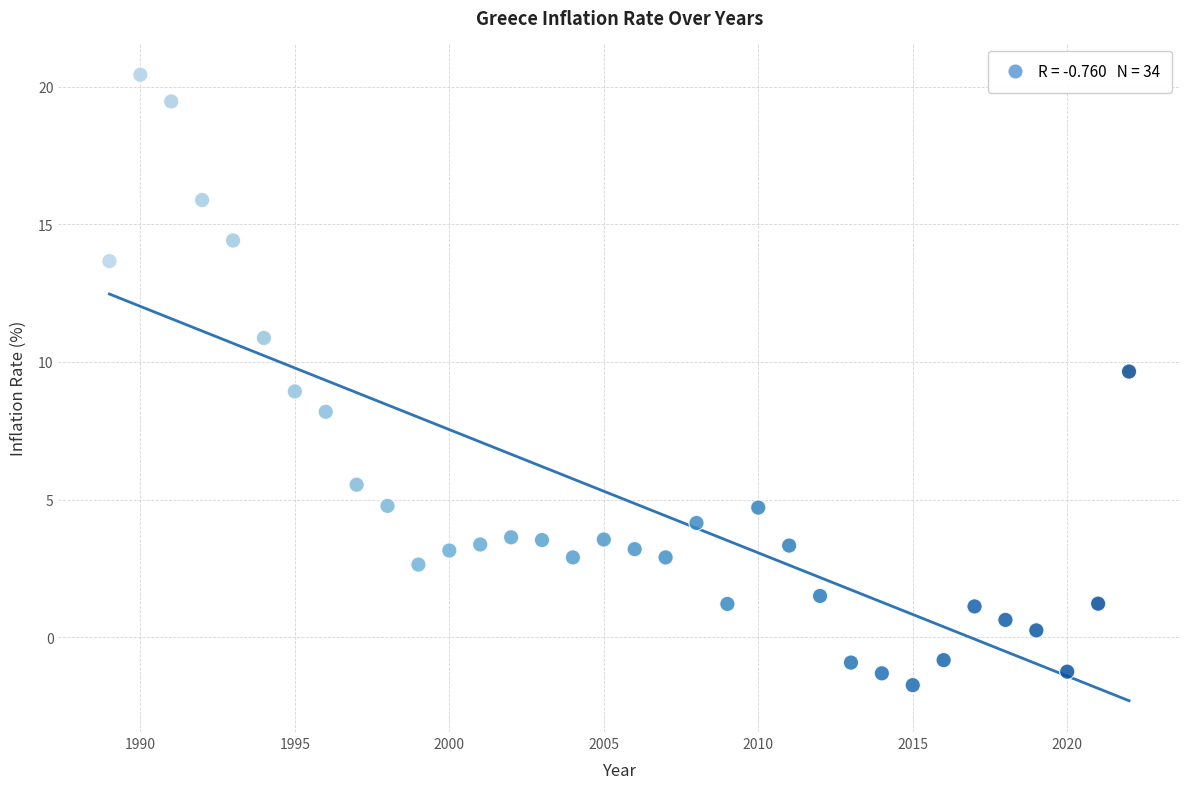

What is the range of X values (max minus min)?

33.0